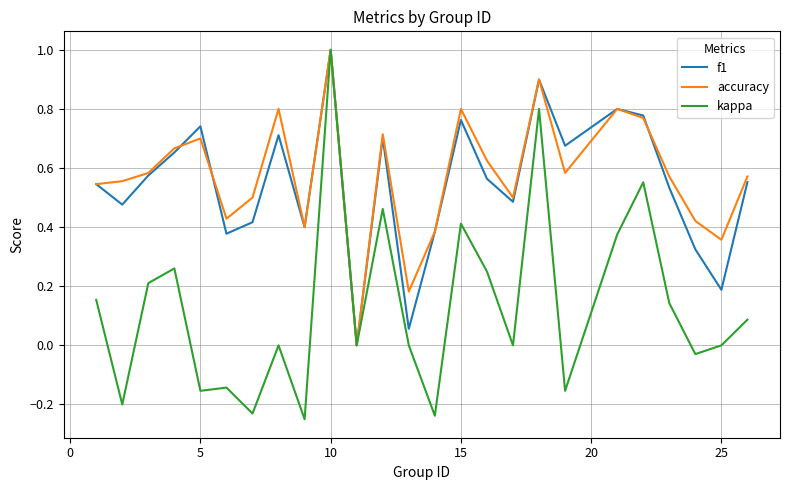

Which series has the largest range (max minus min)?

kappa